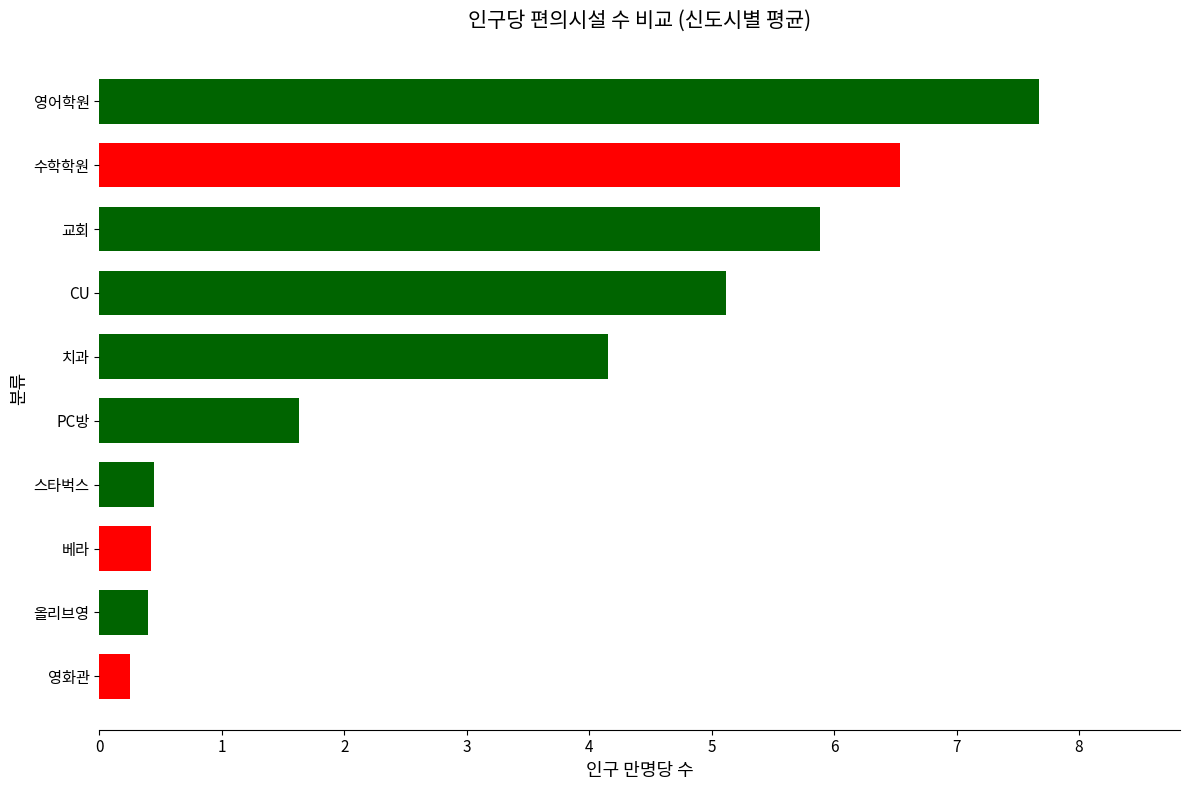

The chart shows a value of 7.2 at CU. True or false?

False